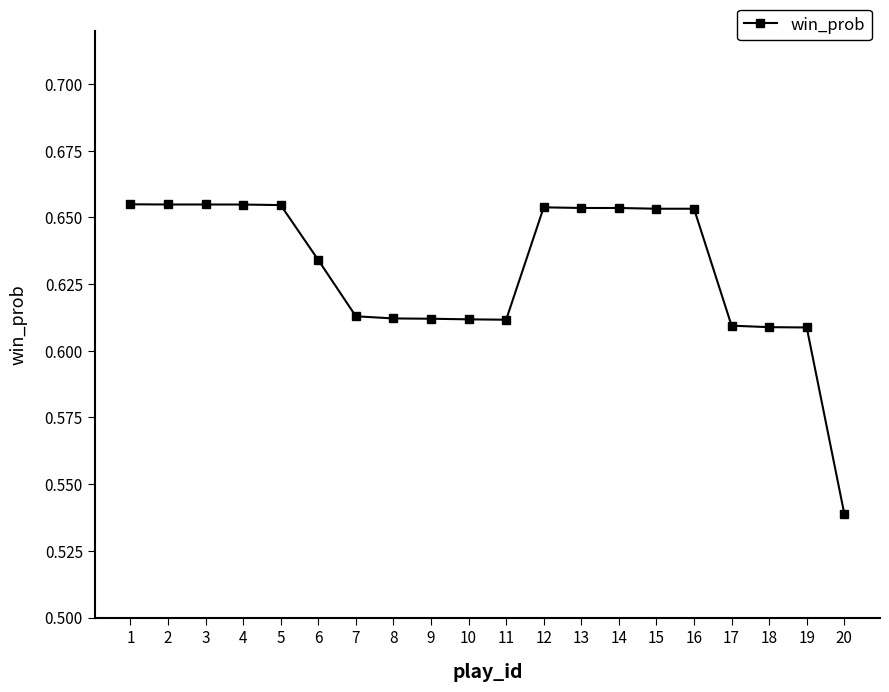

What is the sum of all values?

12.6